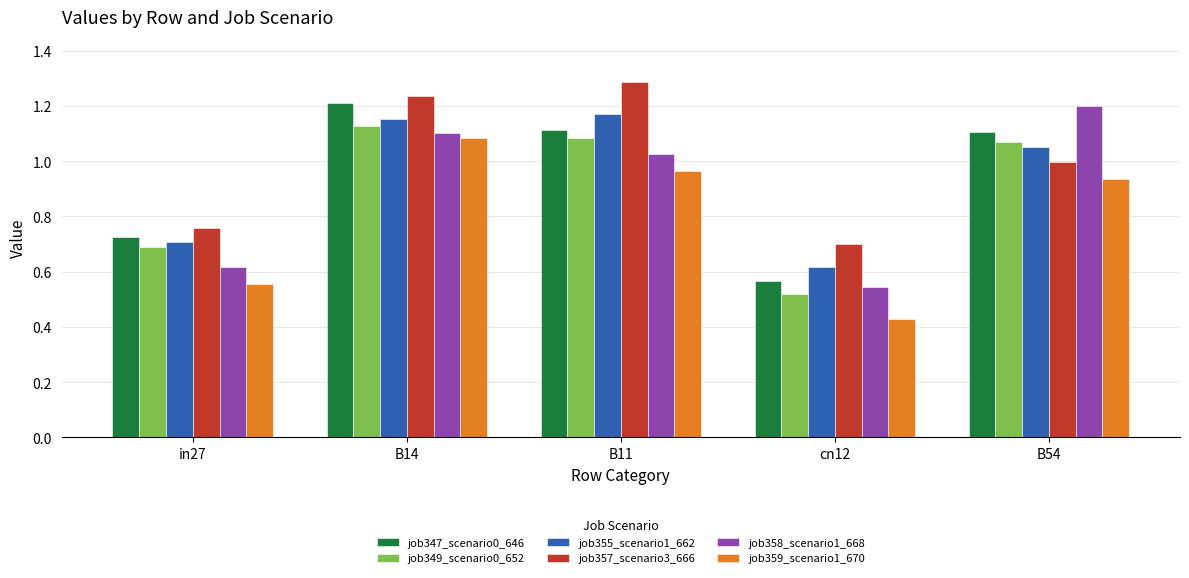

What is the maximum value shown in the chart?

1.3